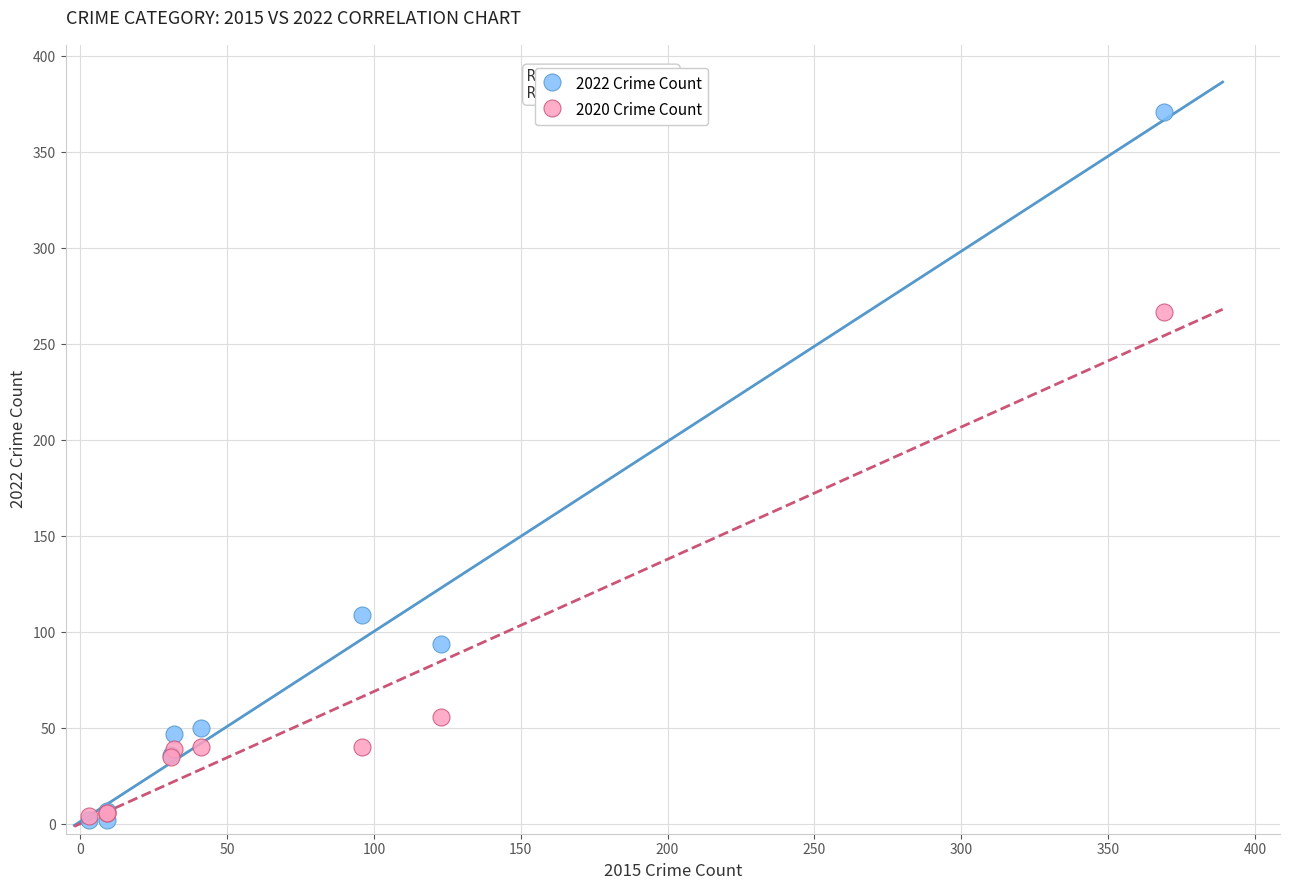

In the 2020 Crime Count series, what Y value is closest to 135?

56